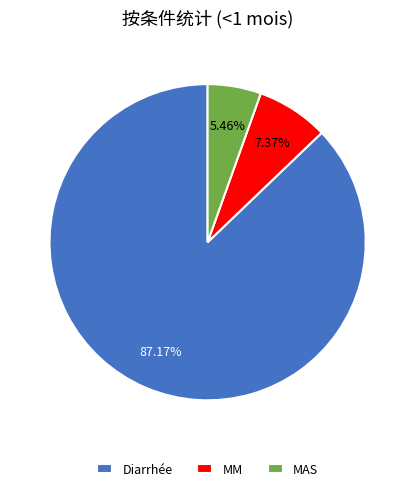

True or false: Diarrhée accounts for 87% of the total.

True